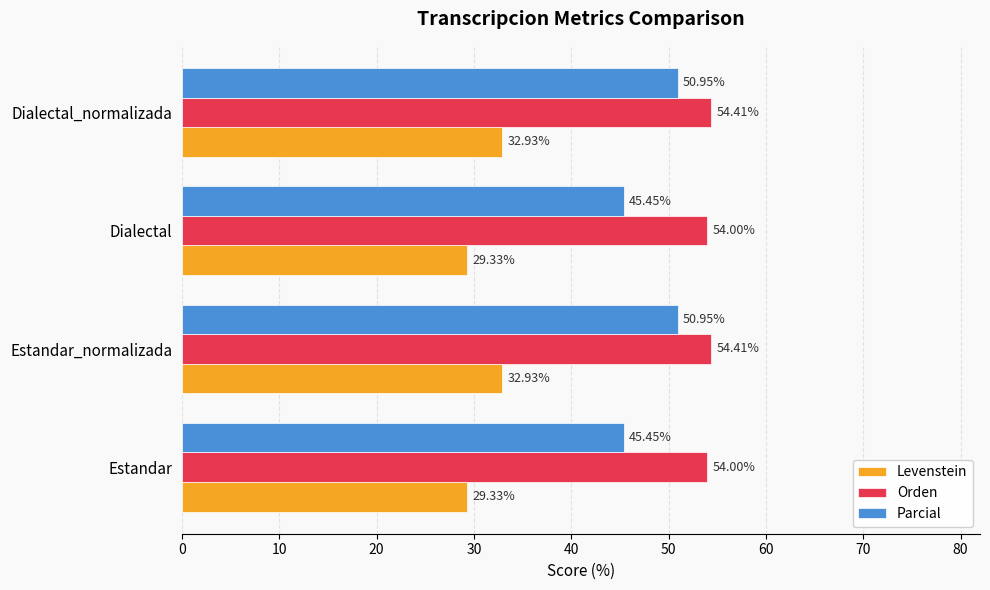

What is the highest value of the Orden series?

54.4